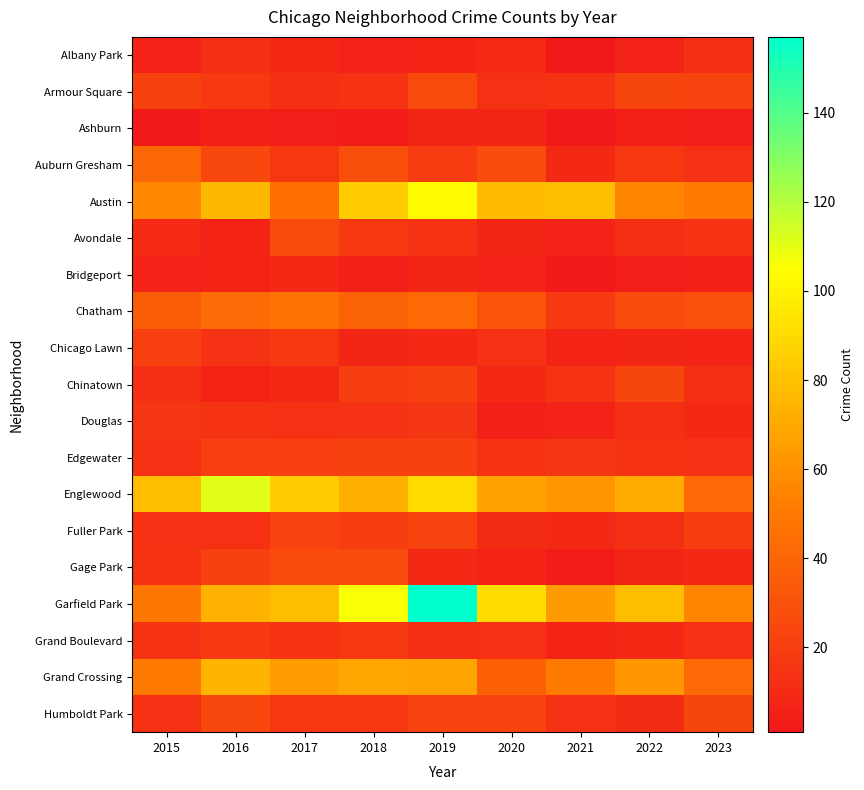

What is the smallest value displayed?

1